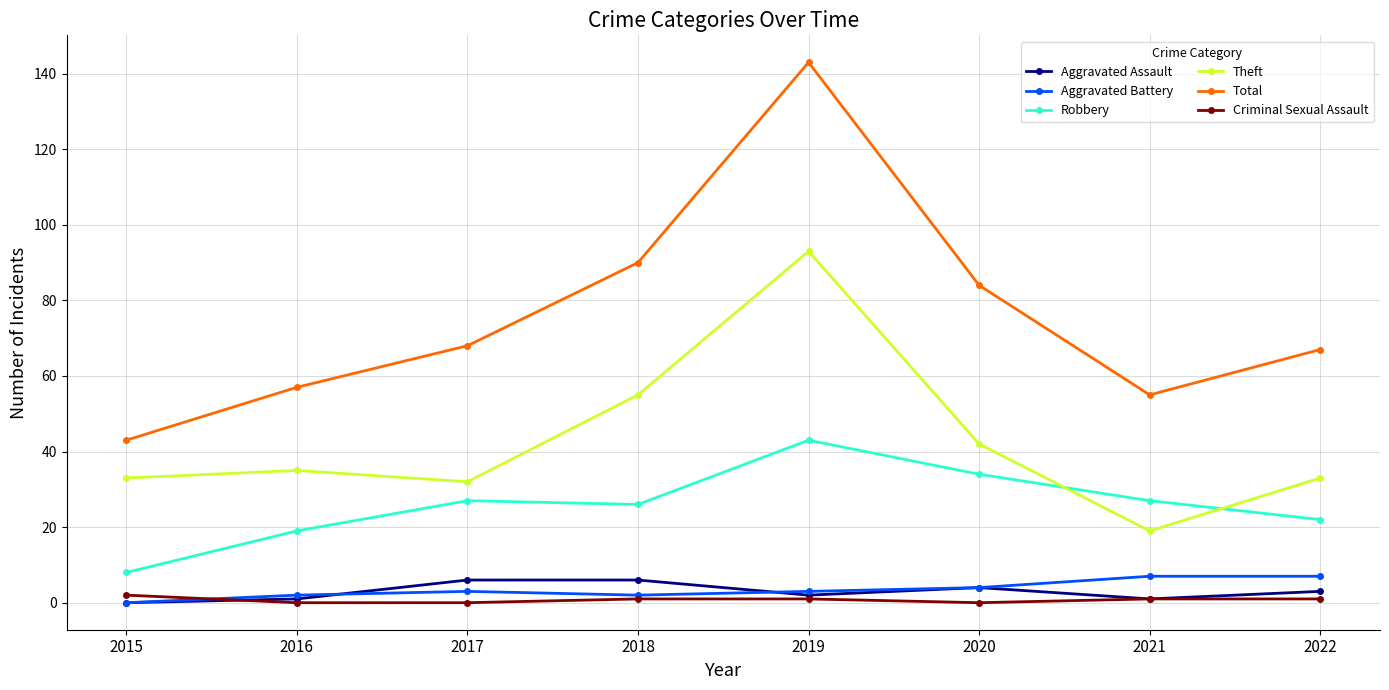

Reading right to left, transcribe all the data shown in this chart.

Aggravated Assault: 3	1	4	2	6	6	1	0
Aggravated Battery: 7	7	4	3	2	3	2	0
Robbery: 22	27	34	43	26	27	19	8
Theft: 33	19	42	93	55	32	35	33
Total: 67	55	84	143	90	68	57	43
Criminal Sexual Assault: 1	1	0	1	1	0	0	2